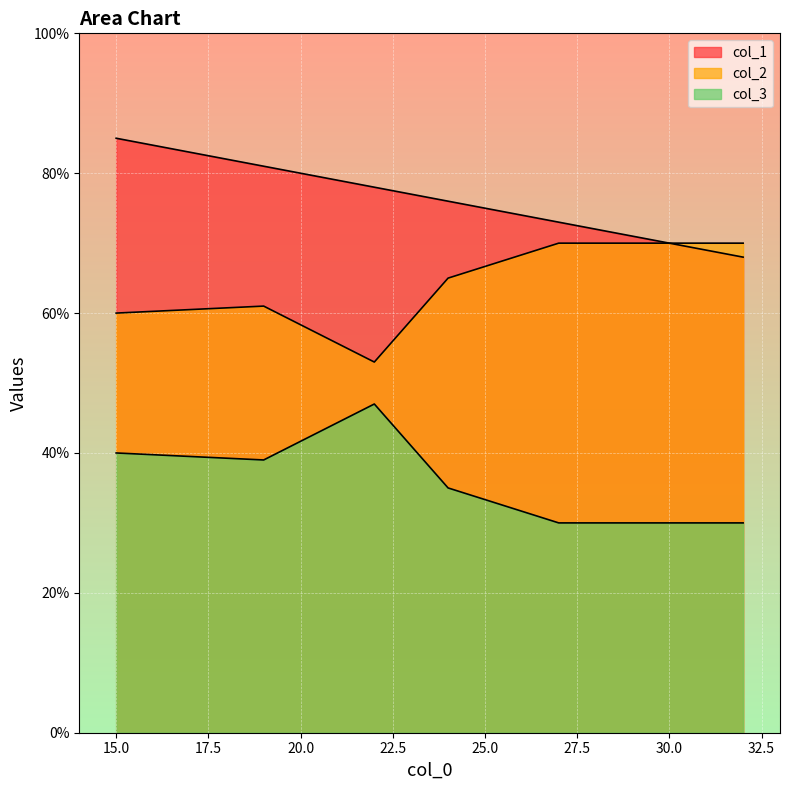

In col_3, how many points are lower than both neighbors (excluding endpoints)?

1